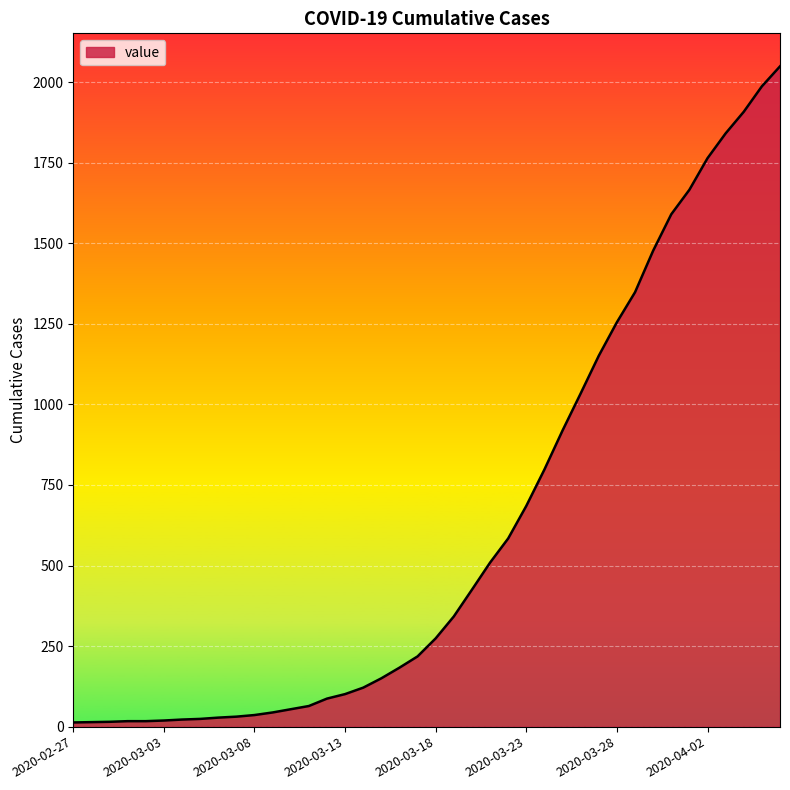

What is the greatest value displayed?

2049